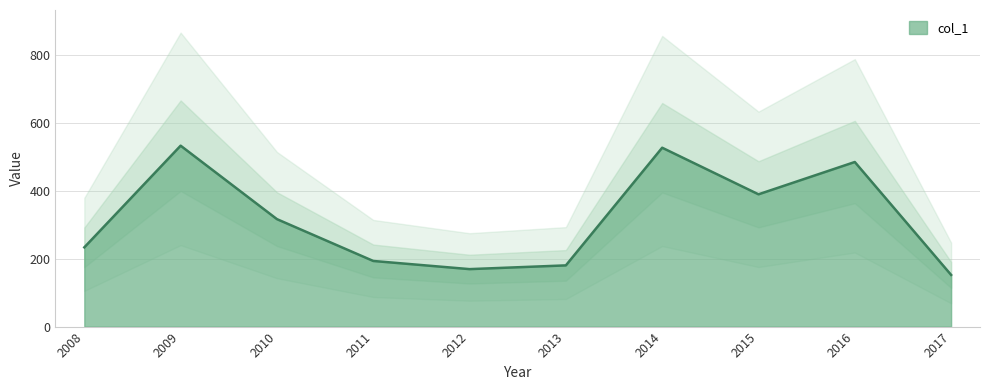

What is the change in value from 2008 to 2016?

+251